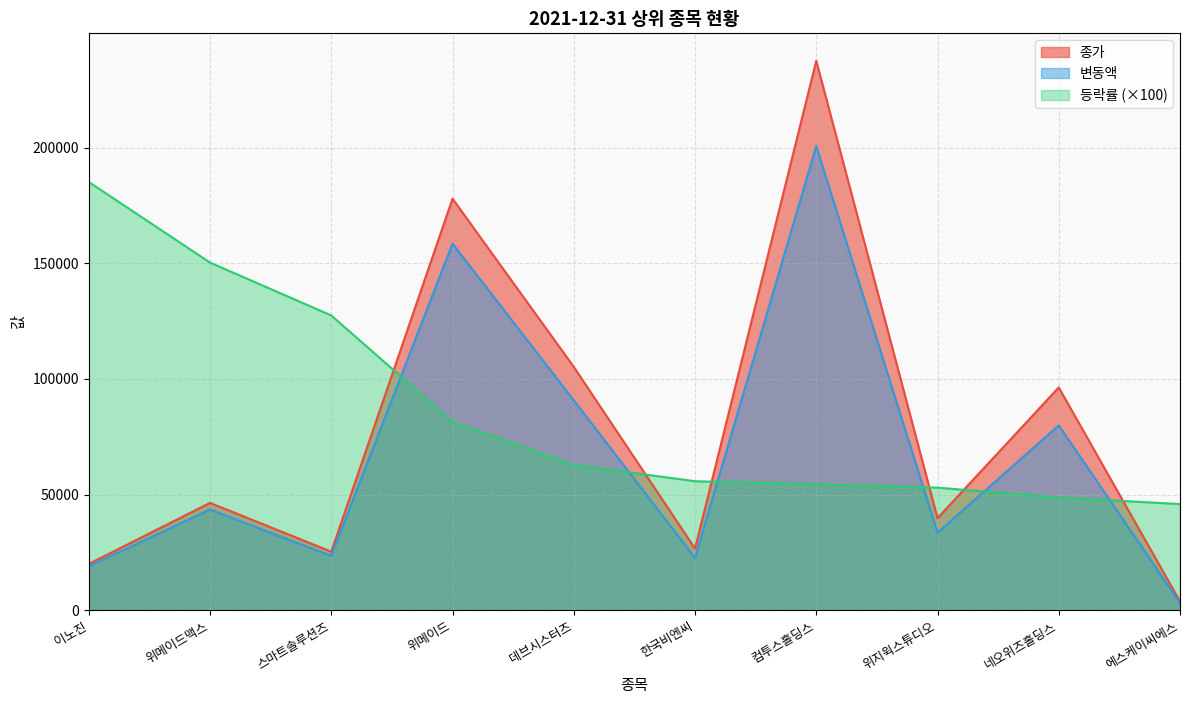

The 변동액 series shows 18975 at 이노진. True or false?

True